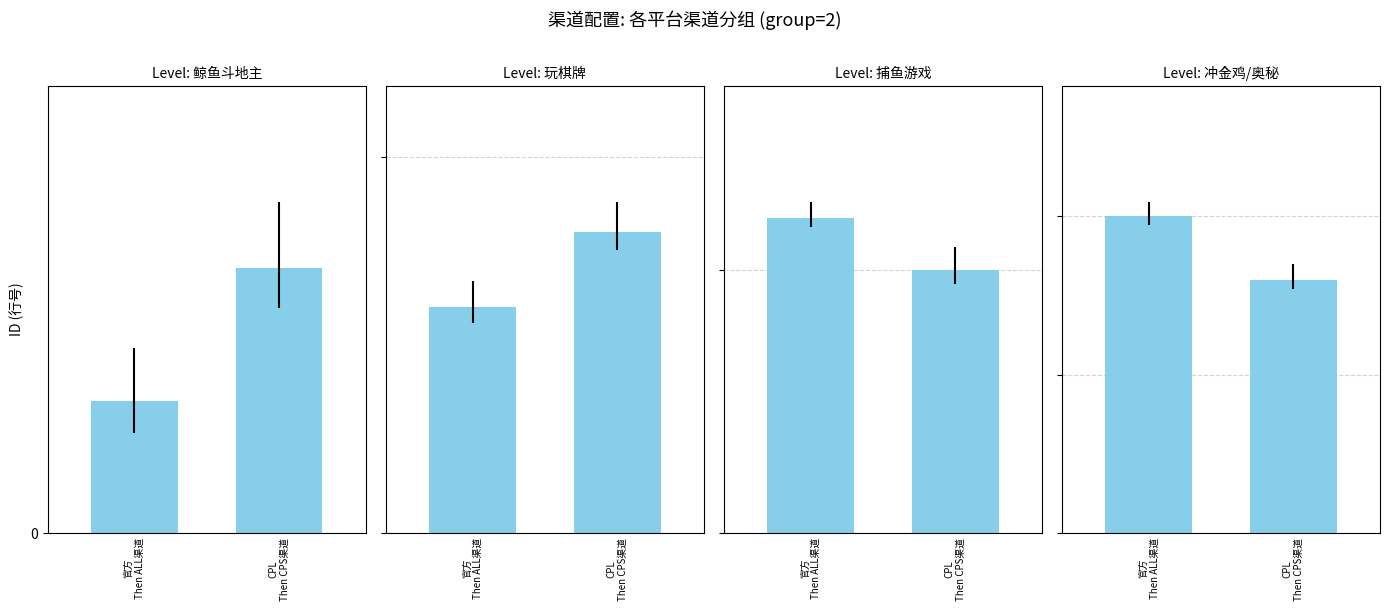

Rank the series by their maximum value, from lowest to highest.

CPL/CPS渠道, 官方/ALL渠道